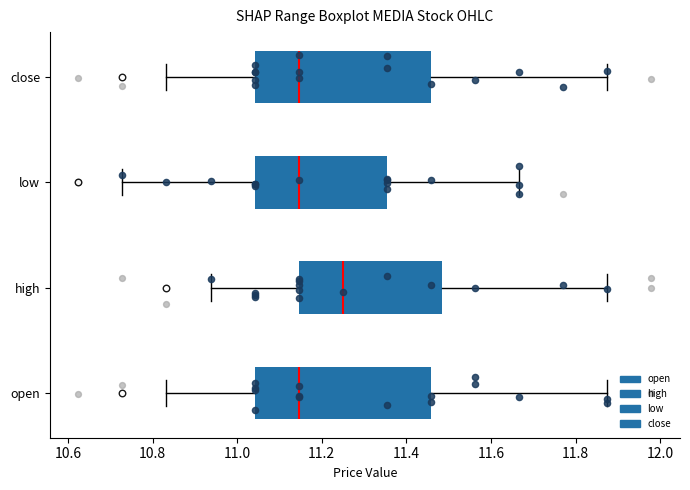

Where is the right edge of the box for low on the x-axis? The values are not printed on the chart, so give them approximately, as read against the axis.

11.36